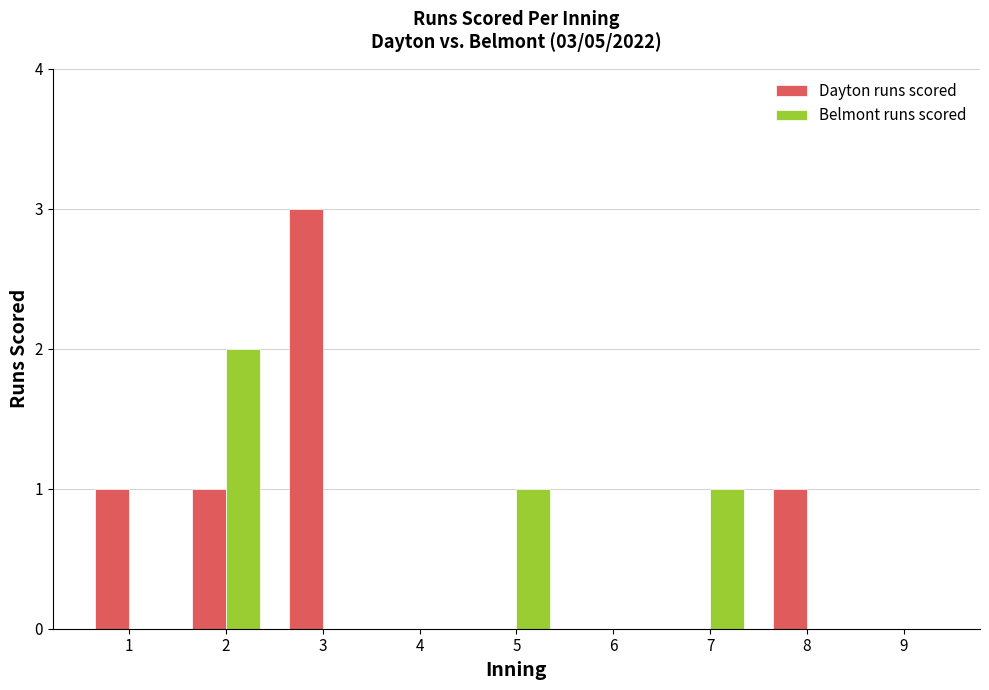

What is the greatest value displayed?

3